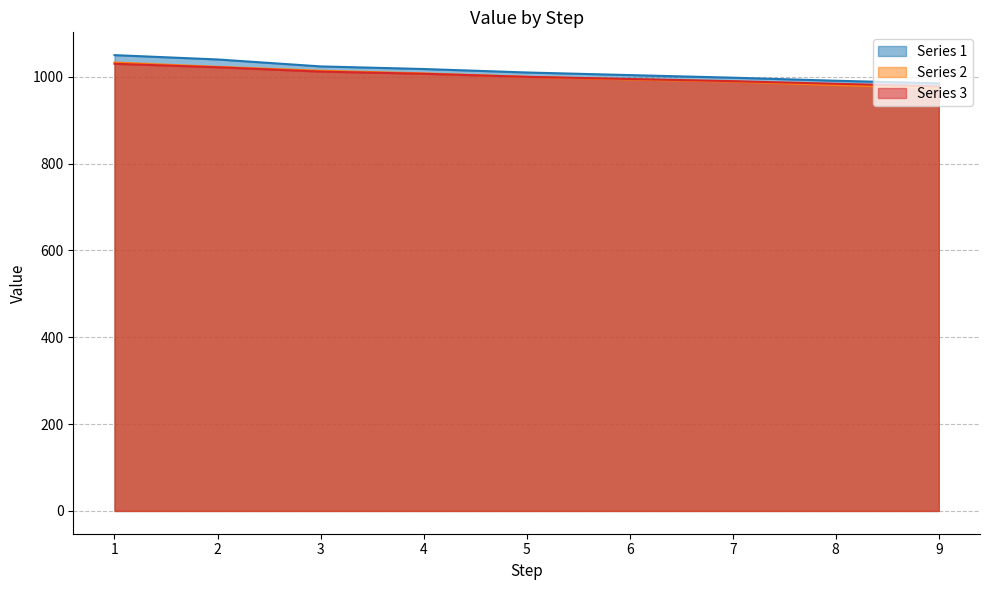

What is the difference between the maximum and second lowest values in the Series 1 series?

59